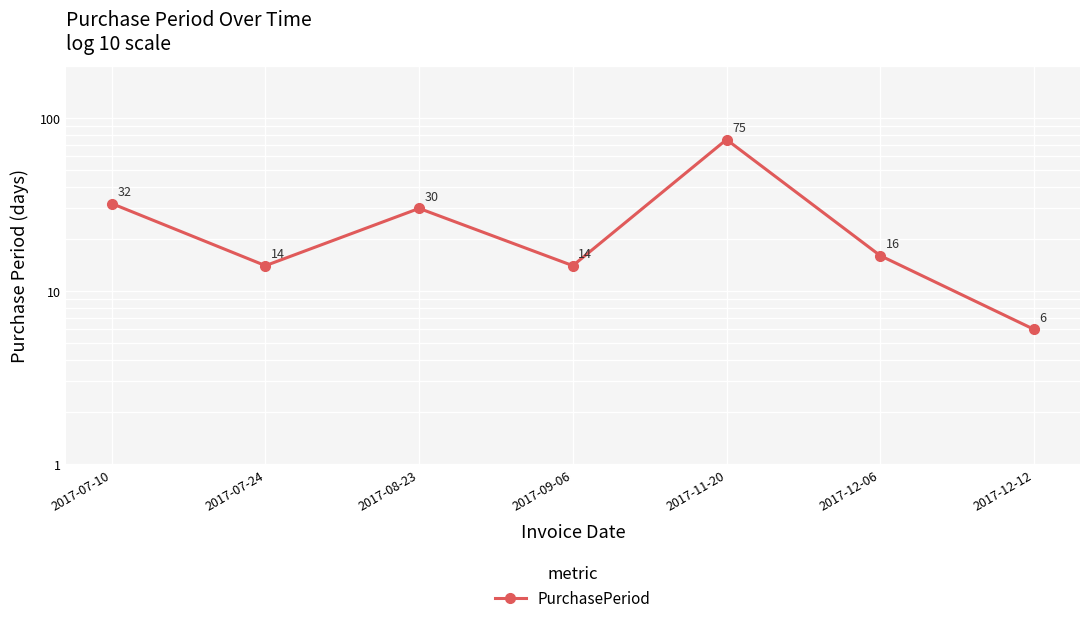

What is the difference between the maximum and minimum values?

69